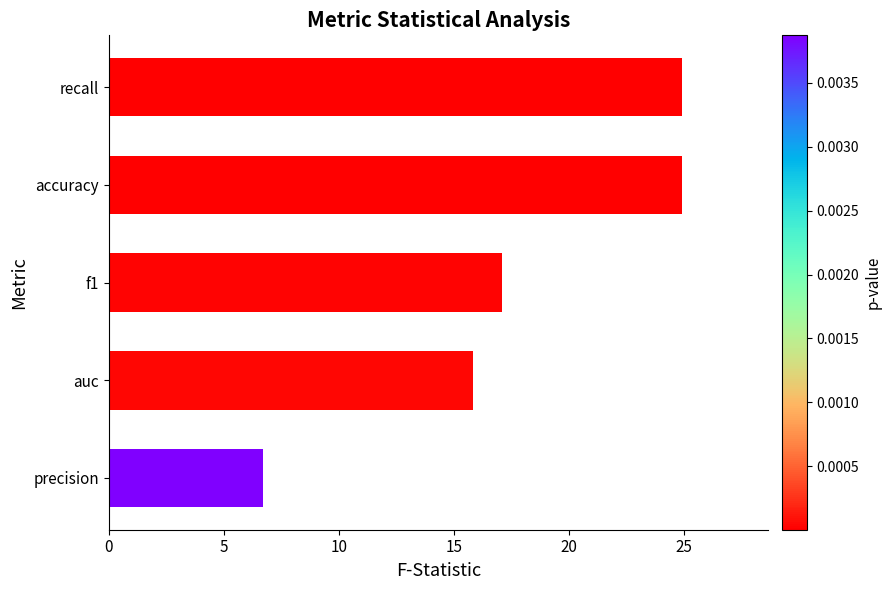

The chart shows a value of 34.8 at recall. True or false?

False